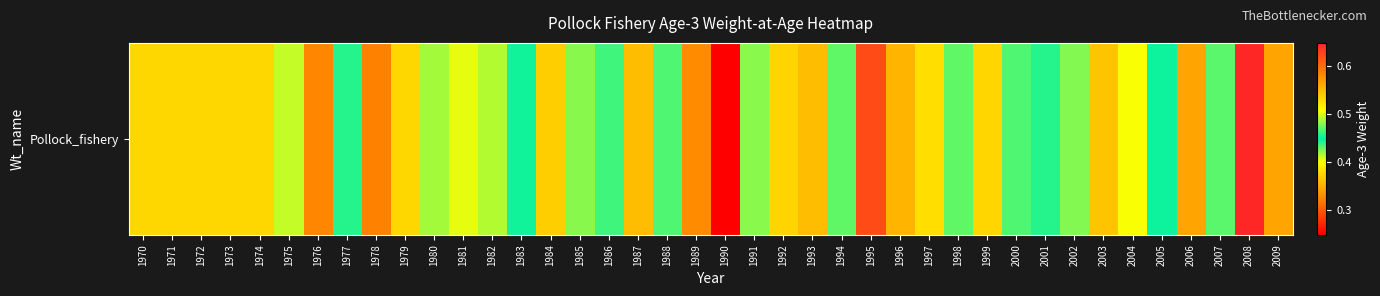

Is it true that the value at 2008 is 0.4?

False